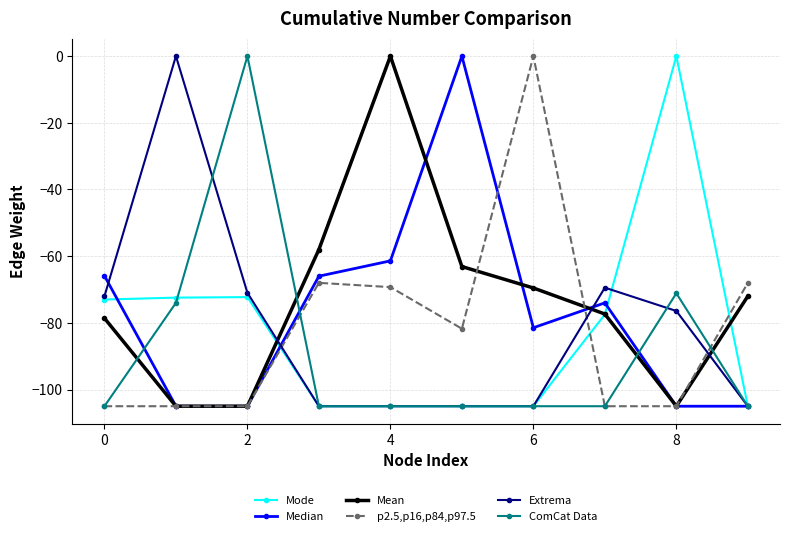

What is the value of the Extrema point at the 9th from the left?

-76.4